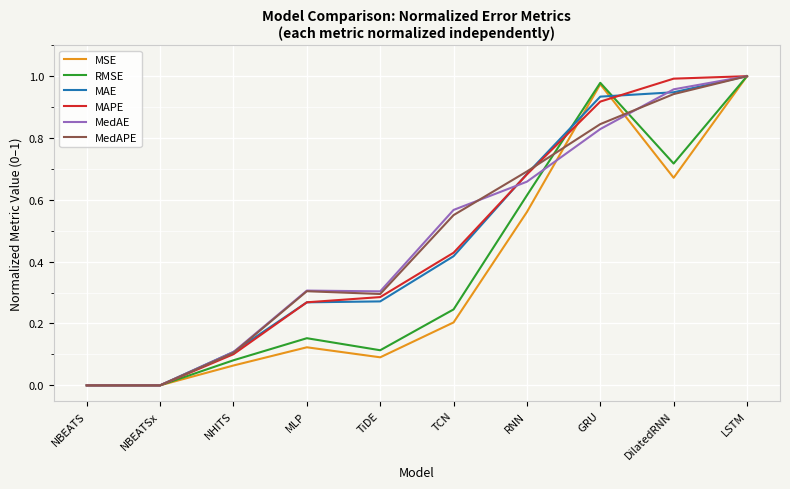

The MAE series shows 0.3 at LSTM. True or false?

False